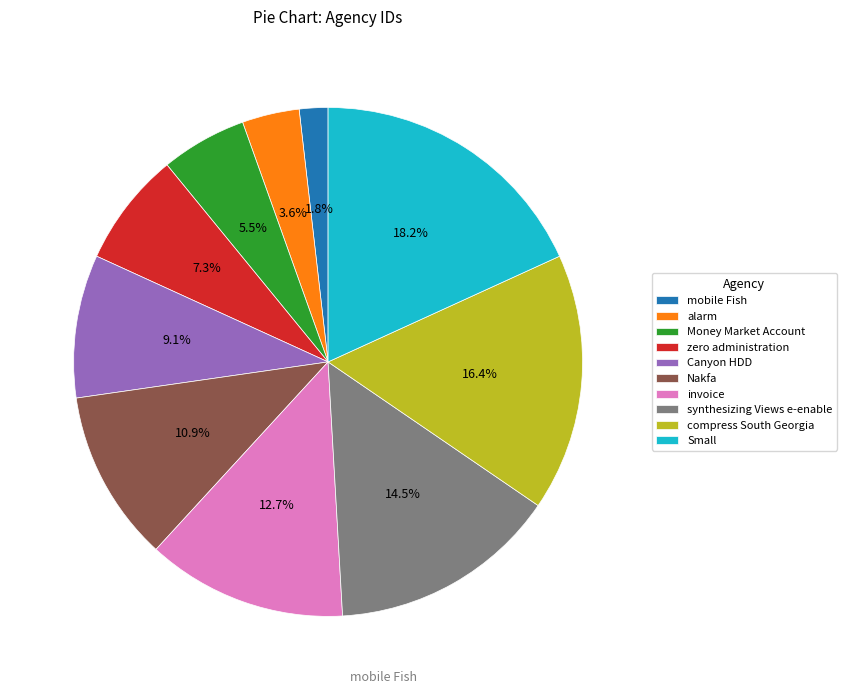

To the nearest percent, what is the difference between the largest and smallest slice percentages?

16%